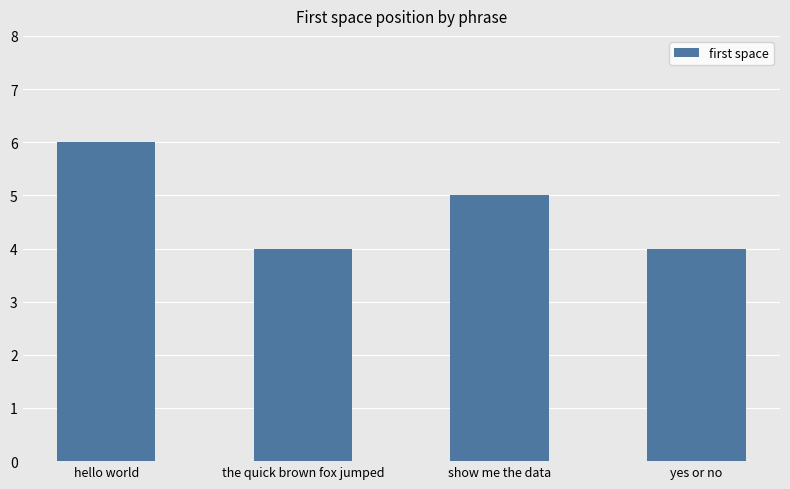

Reading left to right, extract all data points from this chart.

6	4	5	4